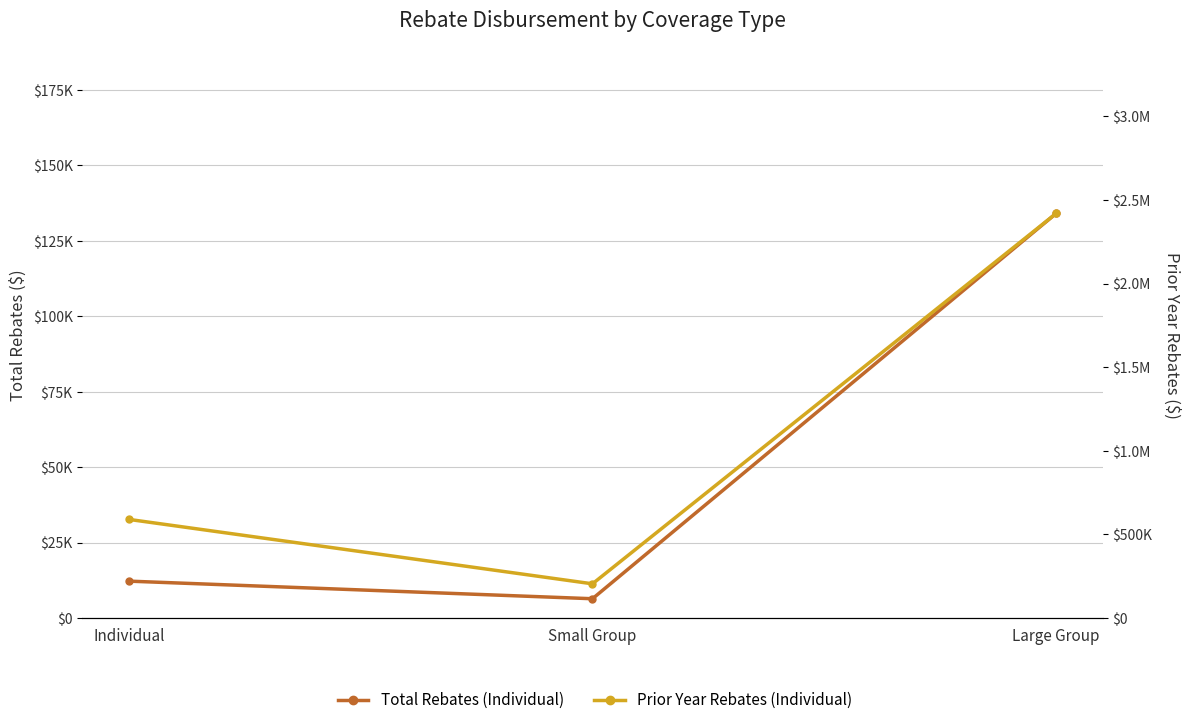

At which label does Total Rebates (Individual) reach its minimum?

Small Group